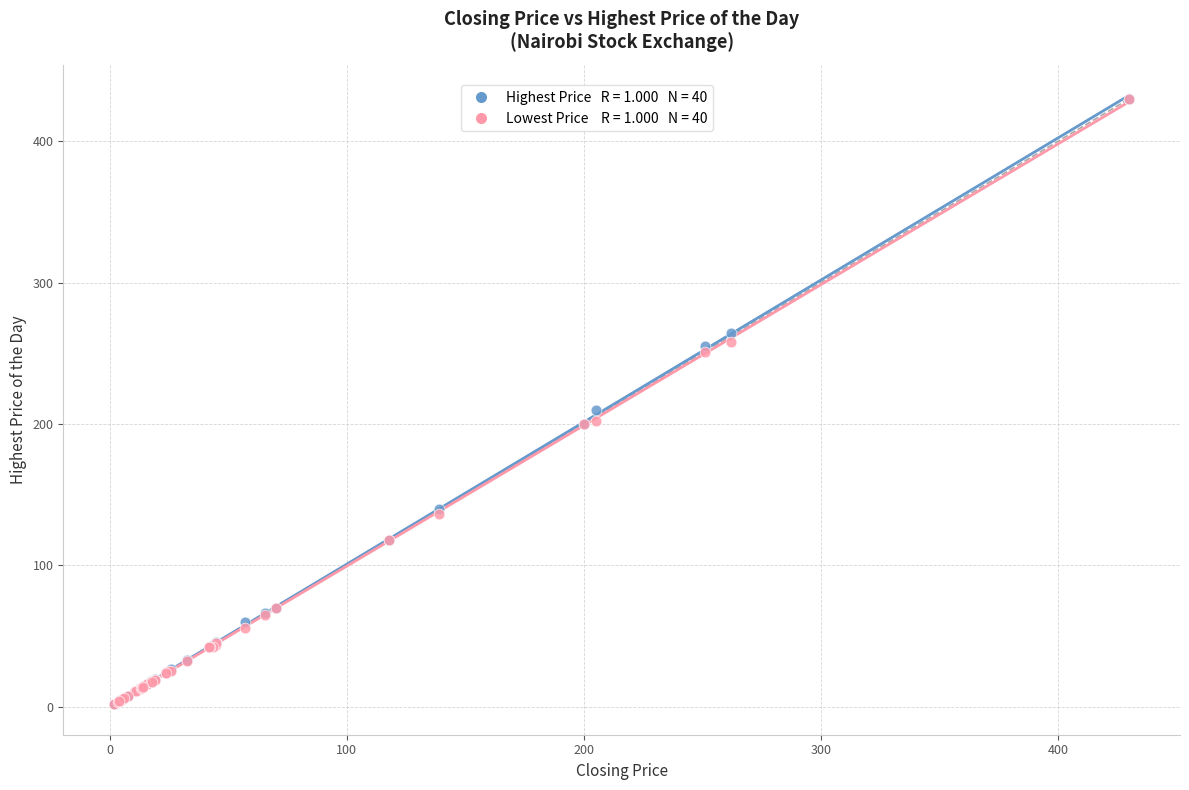

Across all series, what Y value is closest to 215?

210.0